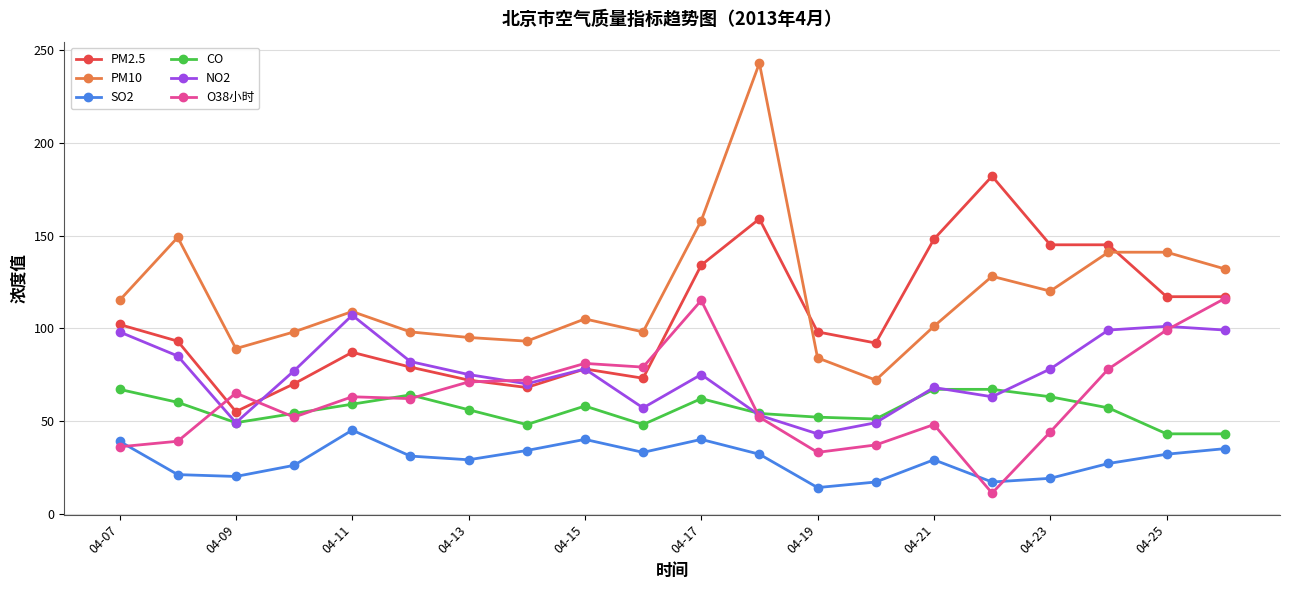

Is this an area chart (filled region under the line)?

No